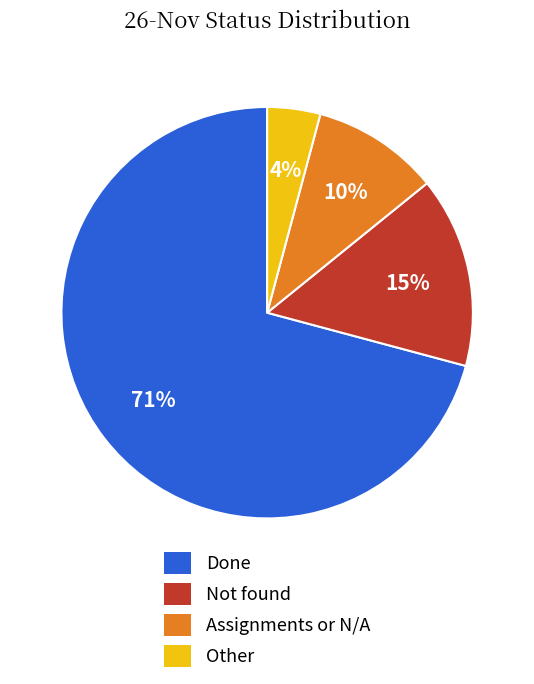

How many slices are in this pie chart?

4